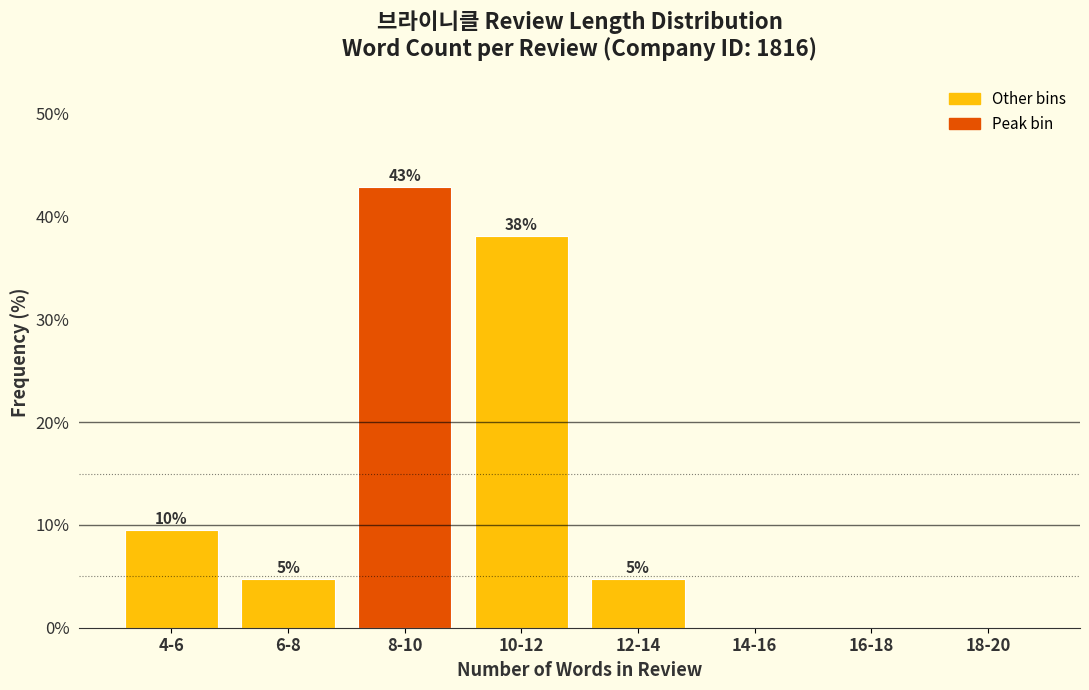

Are the bars horizontal?

No